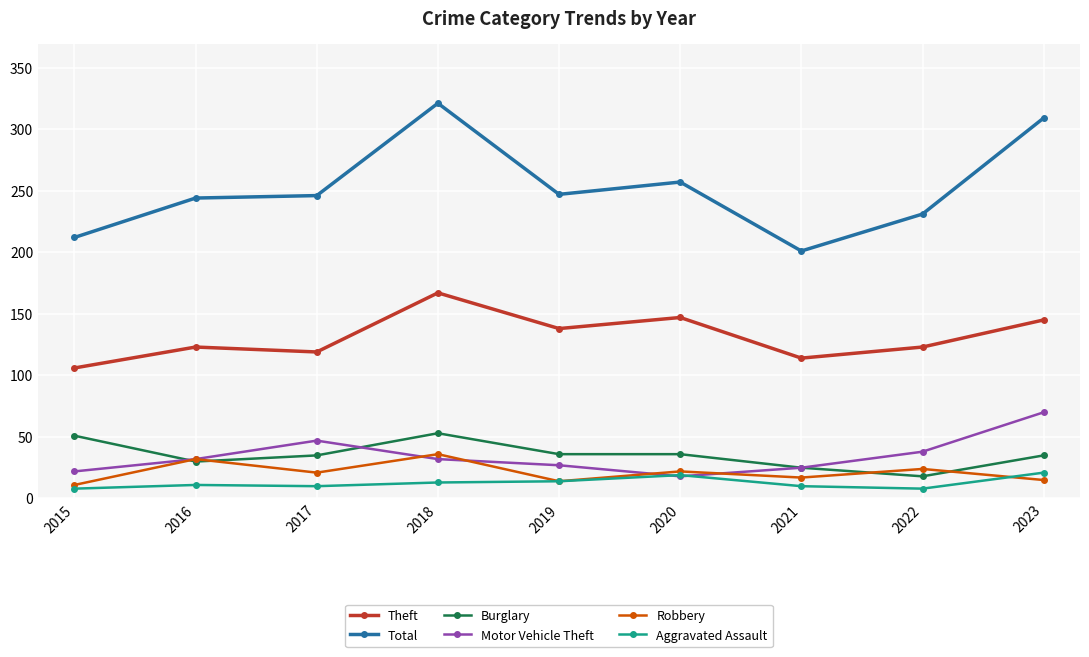

What is the sum of all Robbery values?

192